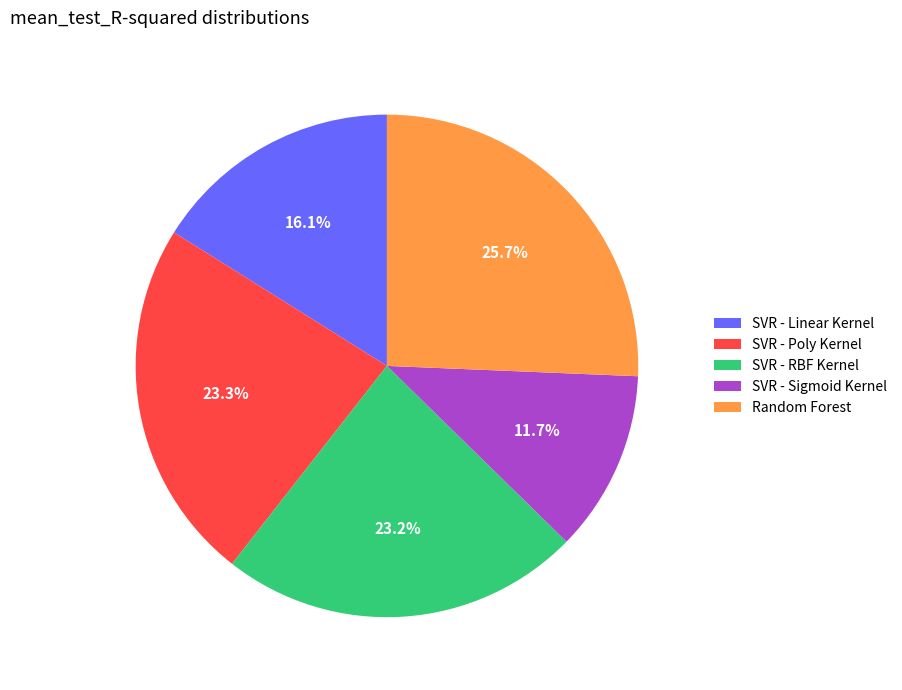

Does any single category account for the majority?

No